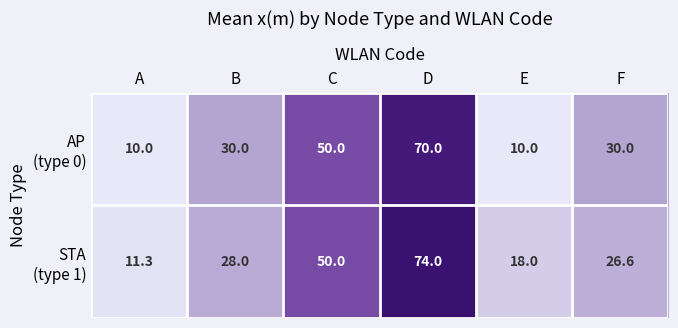

At which category is the sum across all series the highest?

D